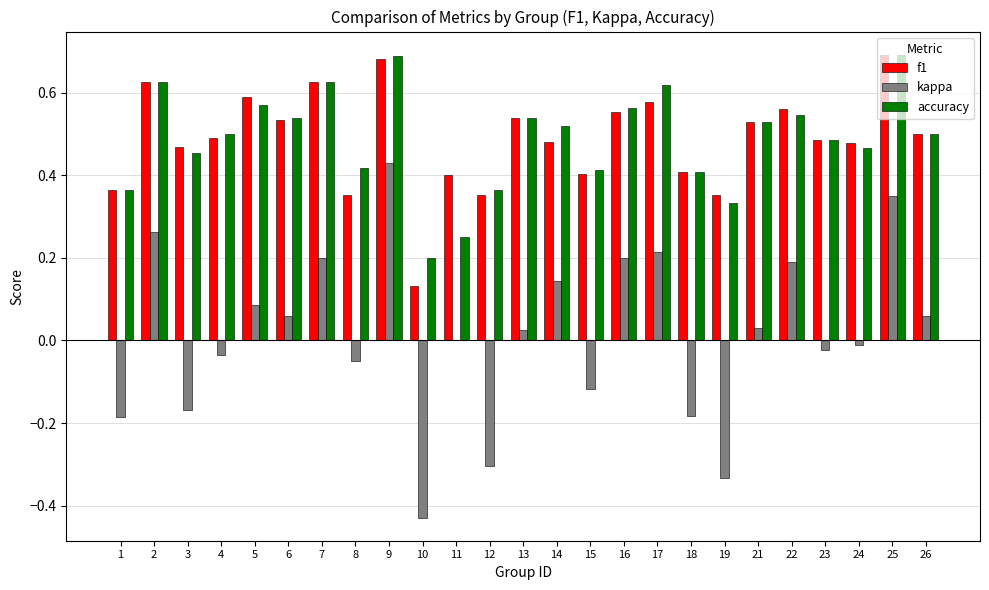

At which label does kappa reach its peak?

9